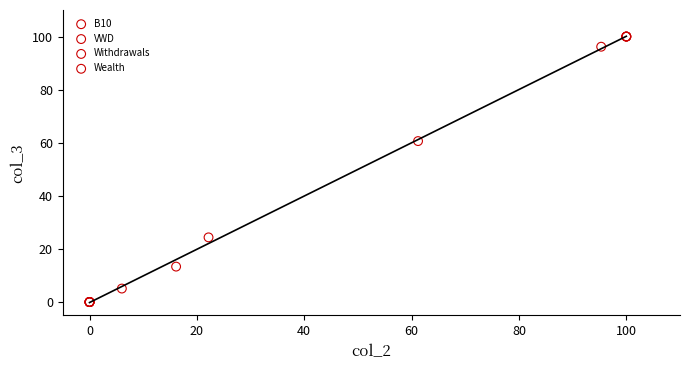

What are all the series names shown in the legend?

B10, VWD, Withdrawals, Wealth